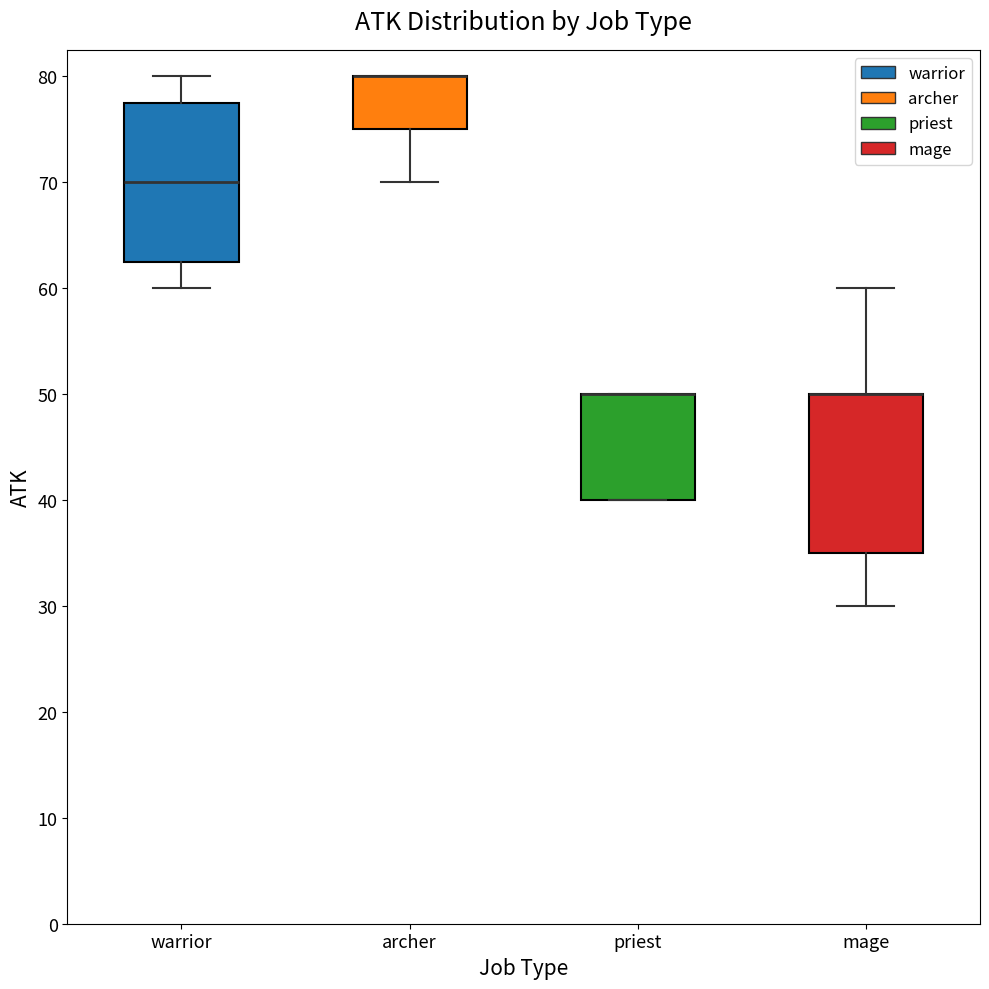

Reading left to right, transcribe this box plot: for each box, give where its median line is, the range the box spans, and where its two whiskers end, as read against the y-axis. The values are not printed on the chart, so give them approximately, as read against the axis.

warrior: median 70, box 63 to 78, whiskers 60 to 80
archer: median 80 (drawn on the box's upper edge), box 75 to 80, whiskers 70 to 80
priest: median 50 (drawn on the box's upper edge), box 40 to 50, whiskers 40 to 50
mage: median 50 (drawn on the box's upper edge), box 35 to 50, whiskers 30 to 60